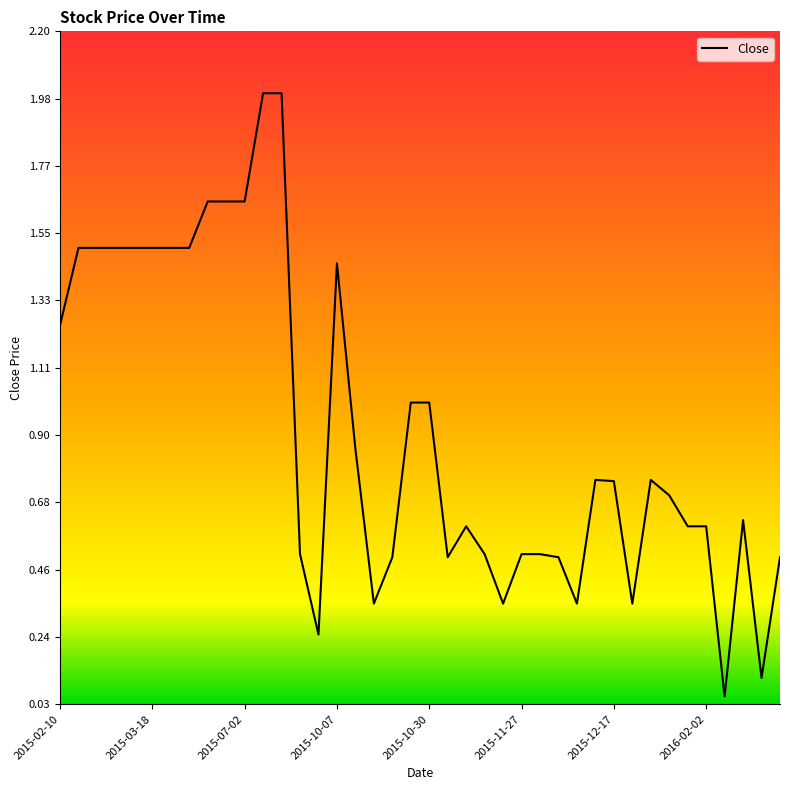

What is the maximum value shown in the chart?

2.0